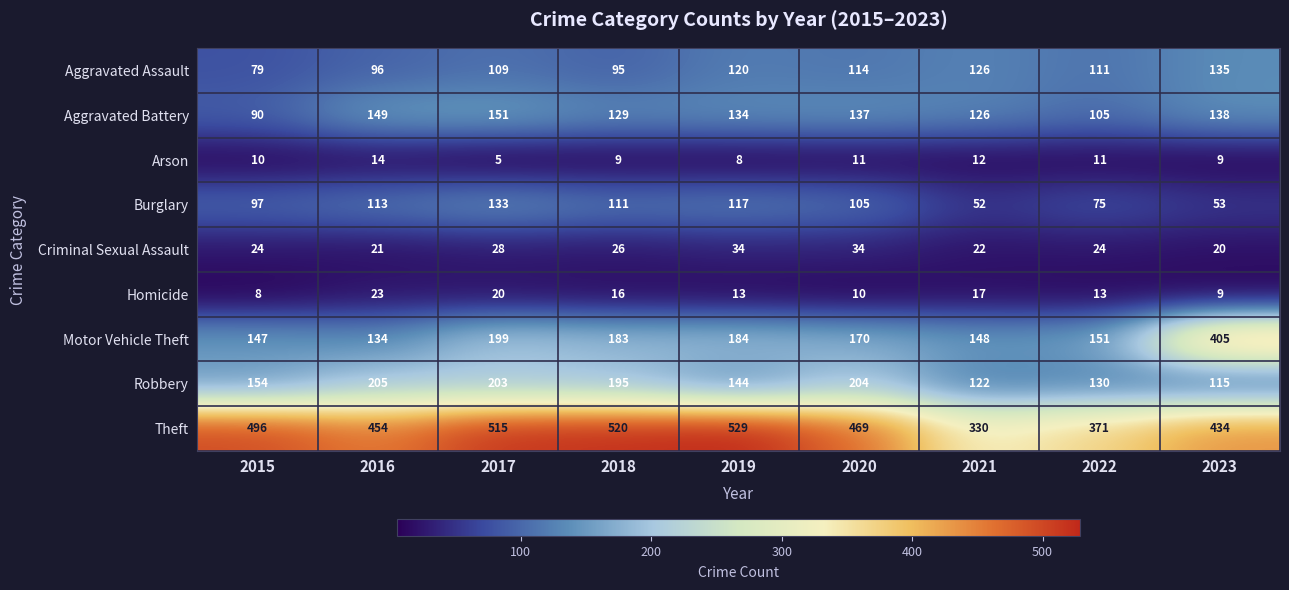

The Robbery series shows 279 at 2018. True or false?

False